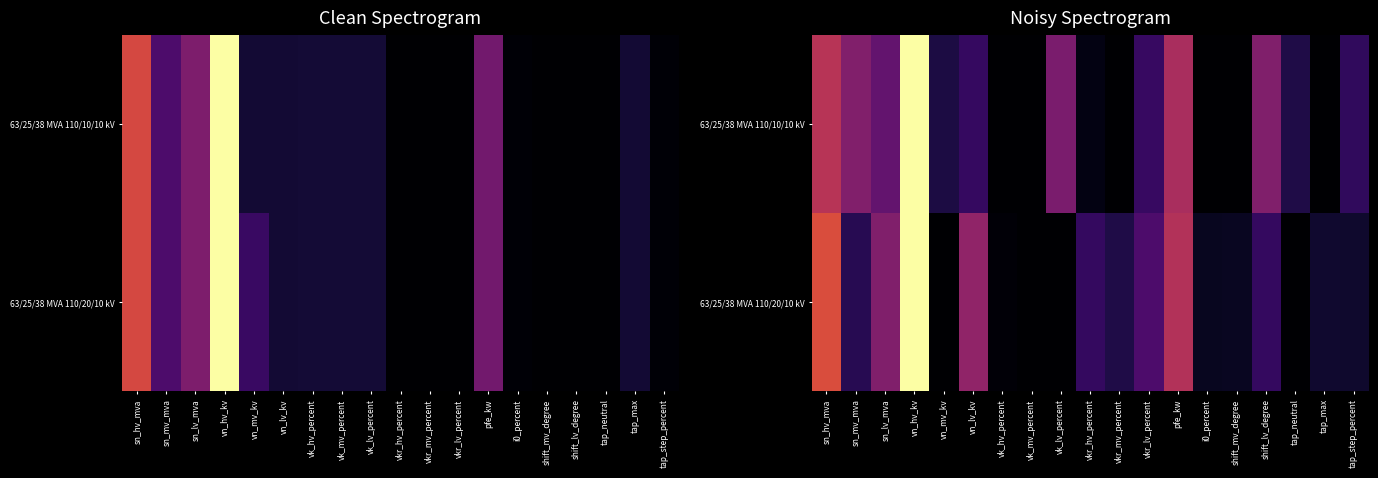

True or false: 63/25/38 MVA 110/20/10 kV has a value of 0.2 at vkr_hv_percent.

True